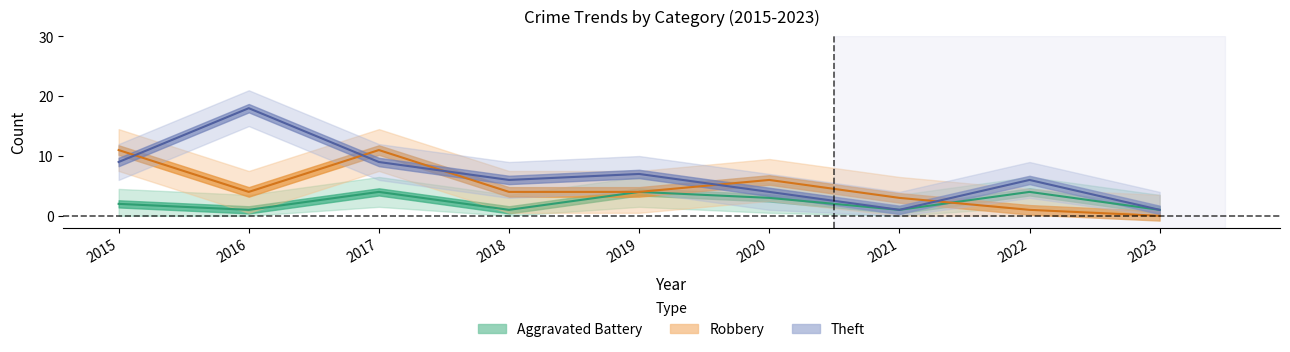

Does the chart display data point markers on the line(s)?

No